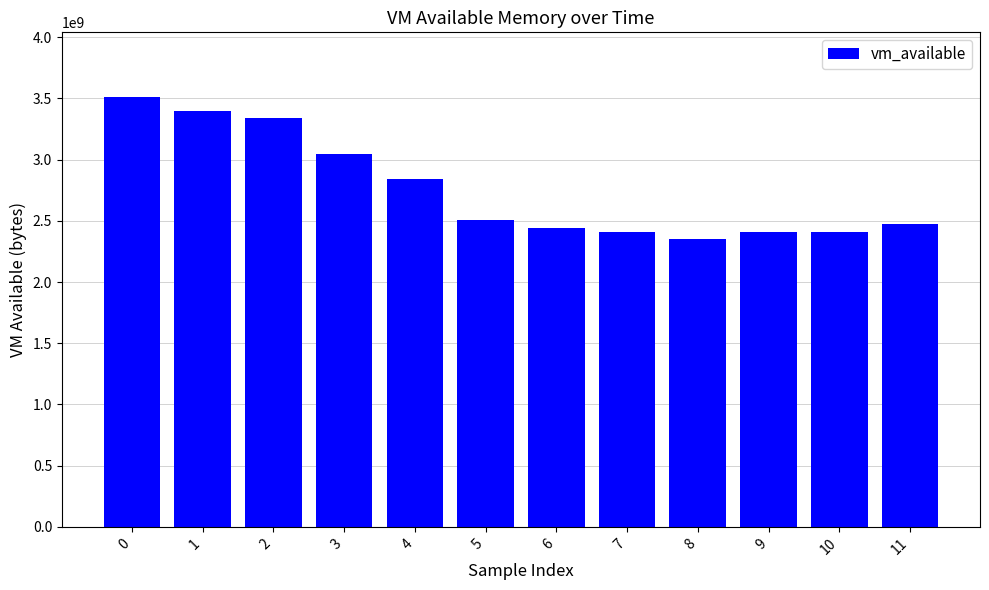

Approximately how many times larger is the value at 4 compared to 3?

0.9